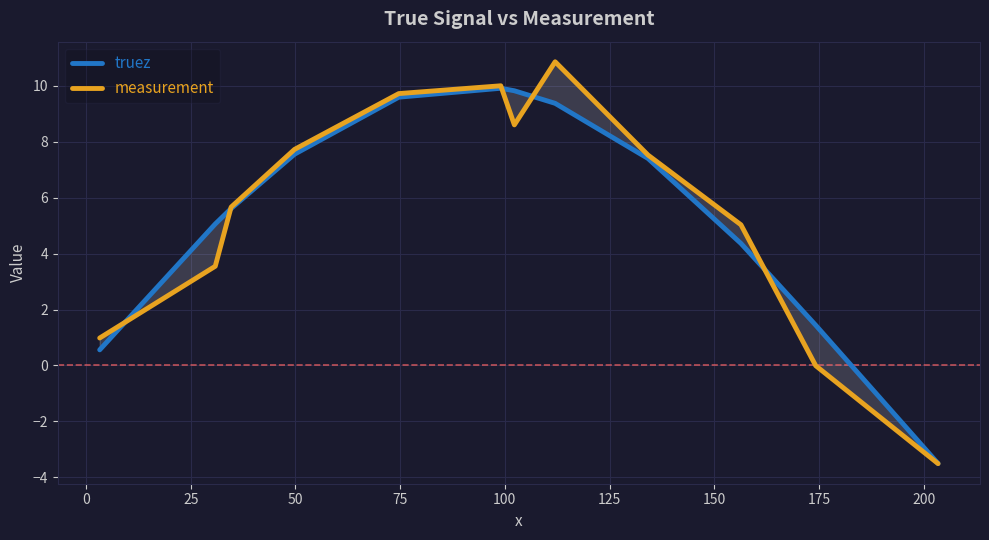

Rank the series by their maximum value, from lowest to highest.

truez, measurement